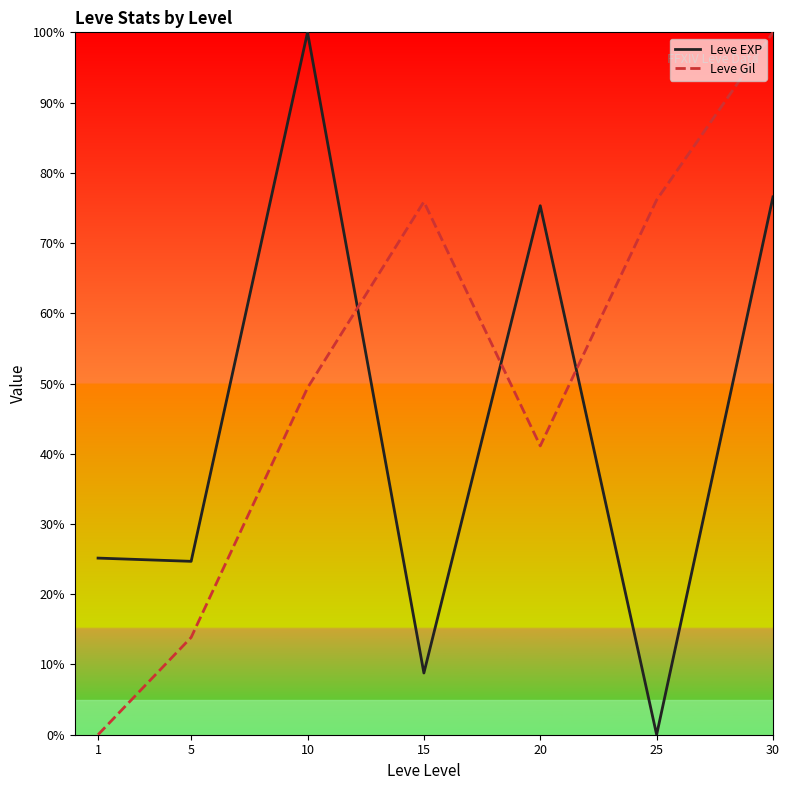

At which category does Leve Gil reach its first local peak?

15